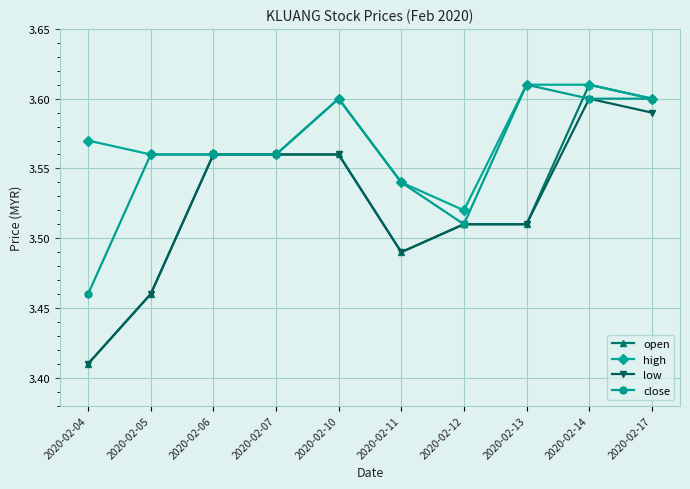

What are all the series names shown in the legend?

open, high, low, close